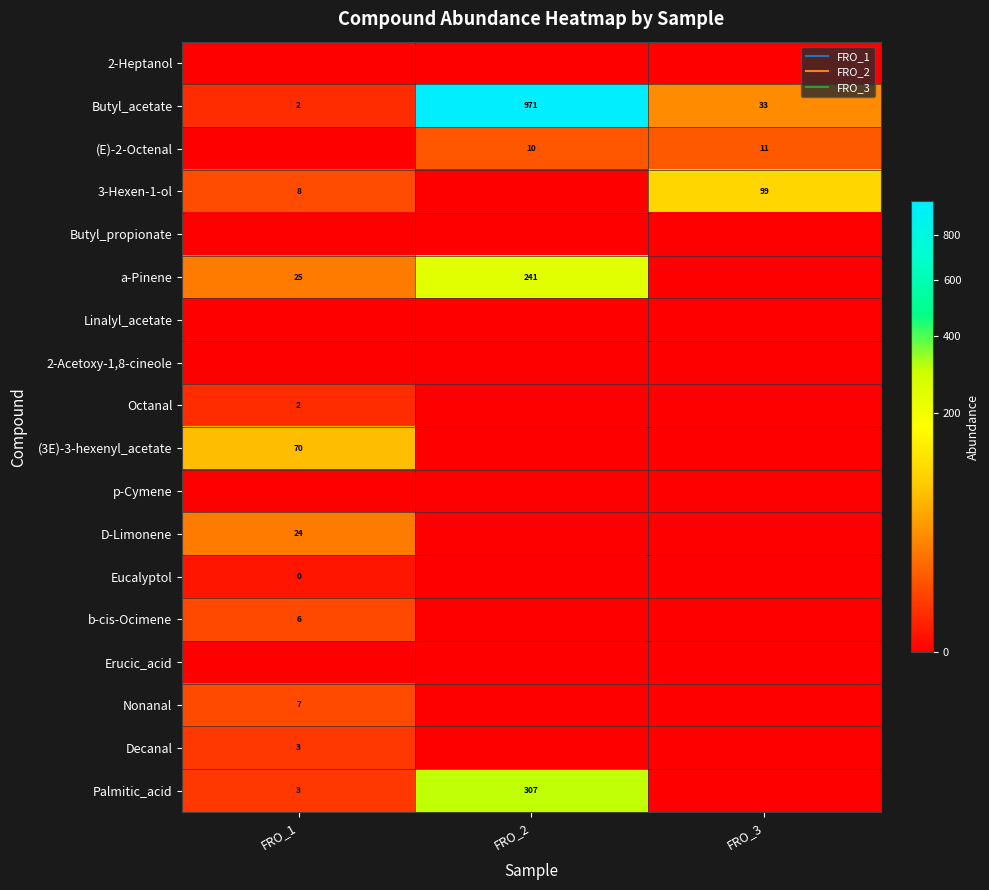

What is the approximate value of Nonanal at FRO_1?

7.1